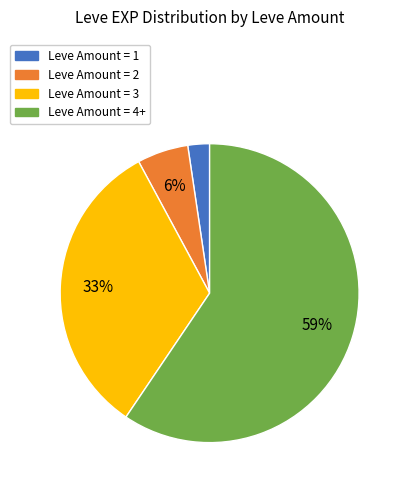

Rank the categories by value from lowest to highest.

Leve Amount = 1, Leve Amount = 2, Leve Amount = 3, Leve Amount = 4+